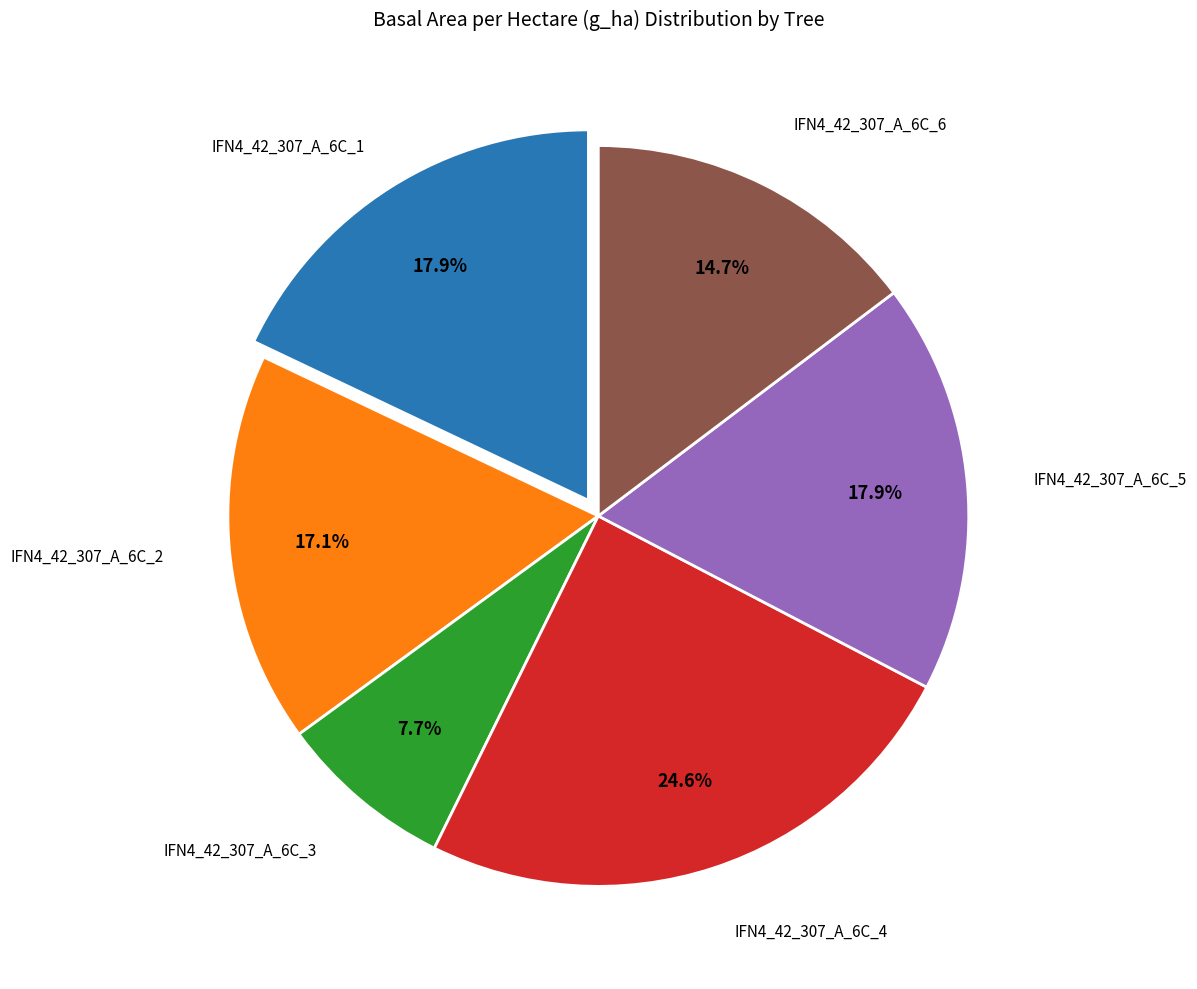

How many slices are in this pie chart?

6